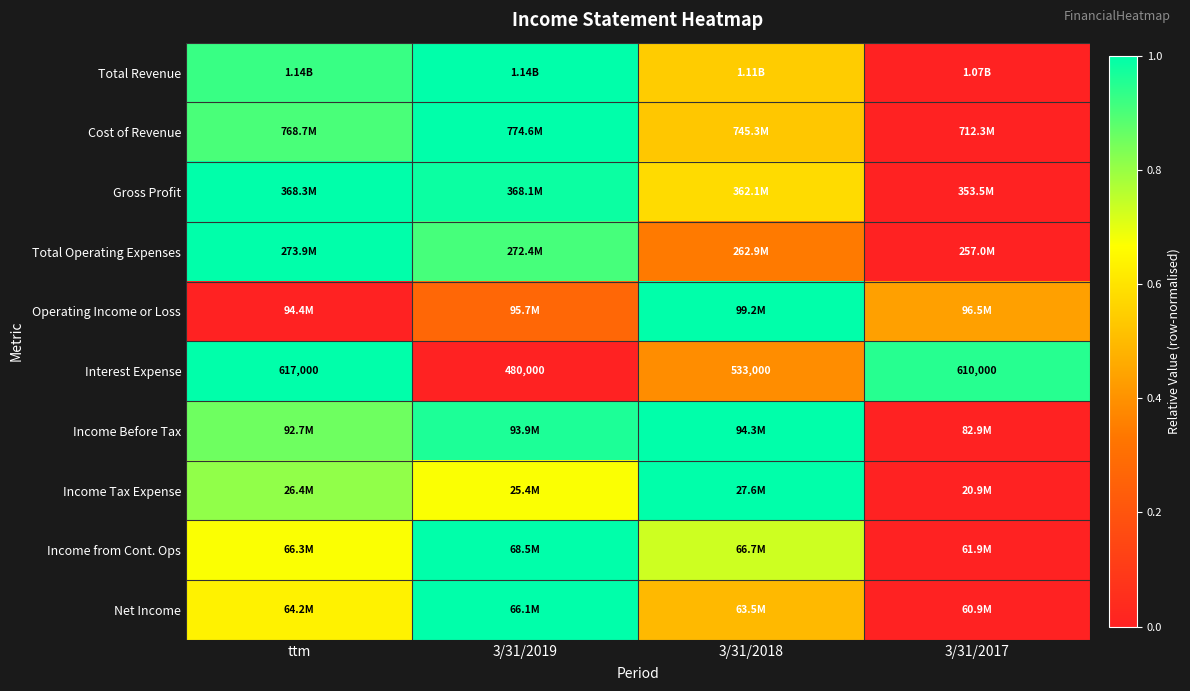

At which label does Interest Expense first exceed 610000?

ttm